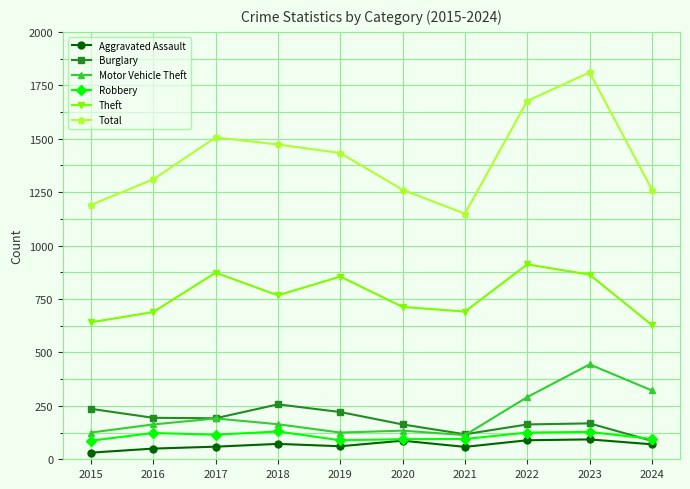

Which series changed the most between 2020 and 2024?

Motor Vehicle Theft